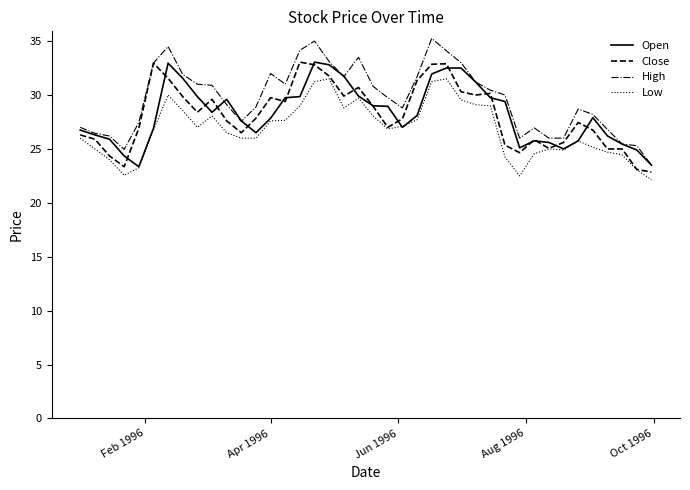

Which series has the largest total across all categories?

High